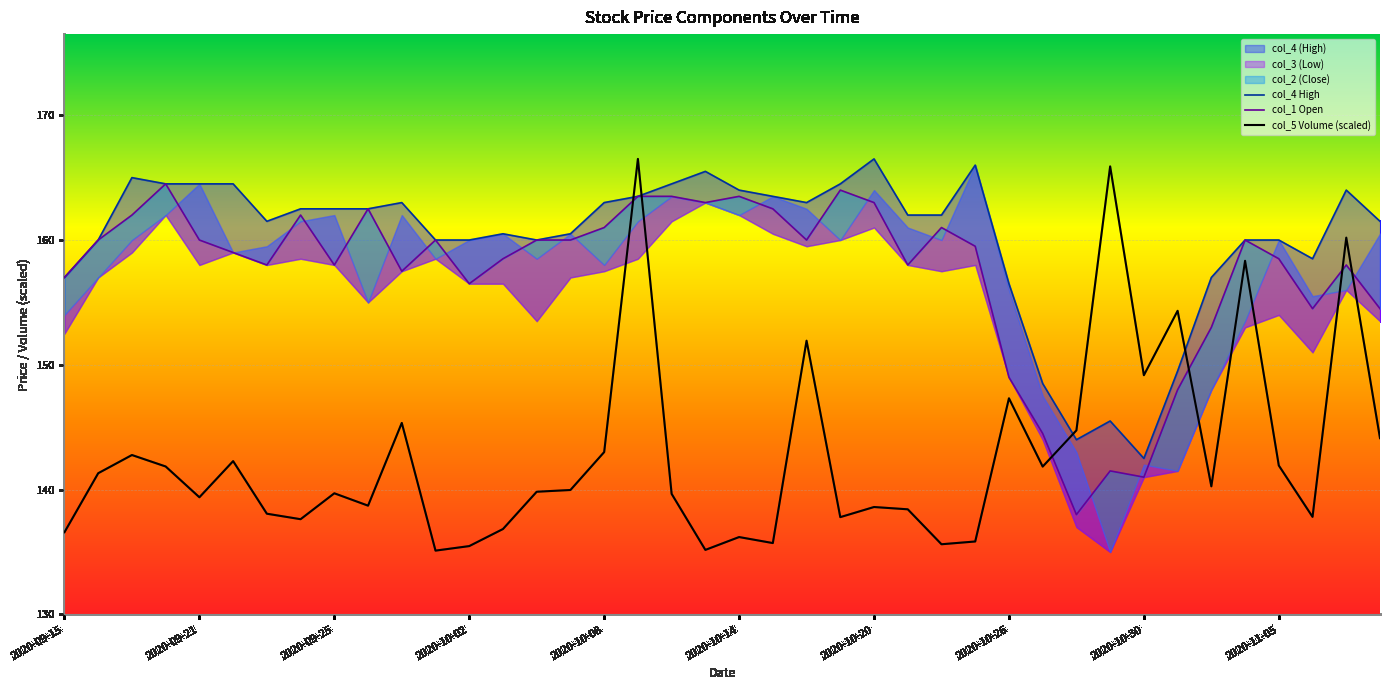

True or false: col_4 High and col_1 Open cross at least once.

False